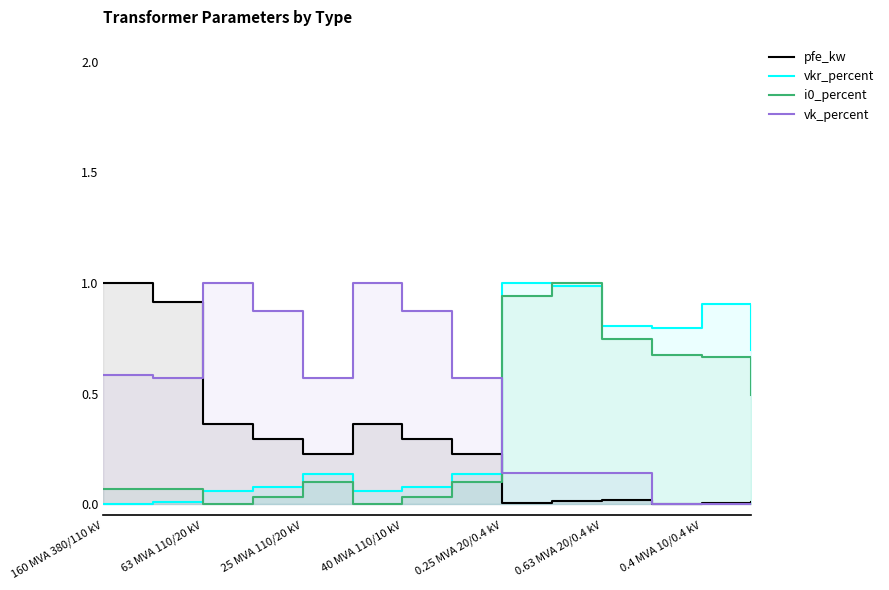

Reading left to right, list all the values displayed in this chart.

pfe_kw: 1.0	0.9	0.4	0.3	0.2	0.4	0.3	0.2	0.0	0.0	0.0	0.0	0.0	0.0
vkr_percent: 0.0	0.0	0.1	0.1	0.1	0.1	0.1	0.1	1.0	1.0	0.8	0.8	0.9	0.7
i0_percent: 0.1	0.1	0.0	0.0	0.1	0.0	0.0	0.1	0.9	1.0	0.7	0.7	0.7	0.5
vk_percent: 0.6	0.6	1.0	0.9	0.6	1.0	0.9	0.6	0.1	0.1	0.1	0.0	0.0	0.0